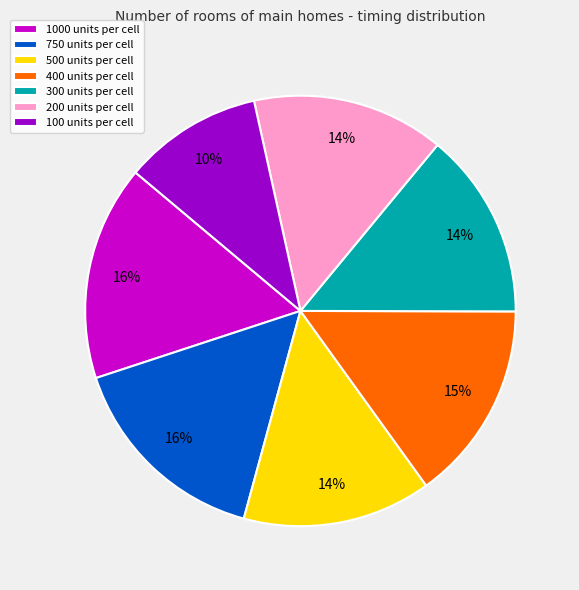

To the nearest percent, what portion does 300 units represent?

14%